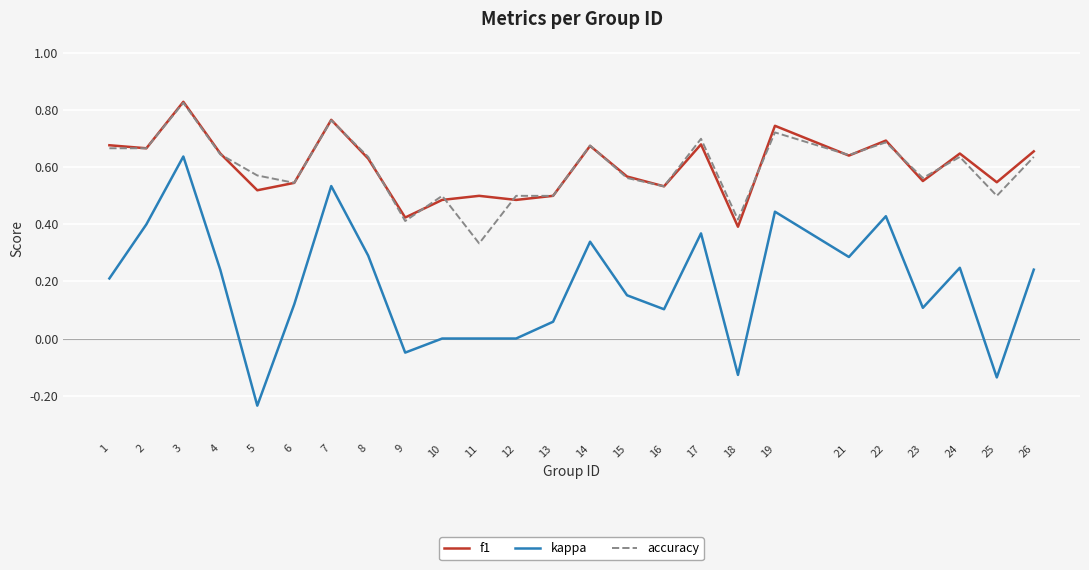

True or false: accuracy and kappa cross at least once.

False